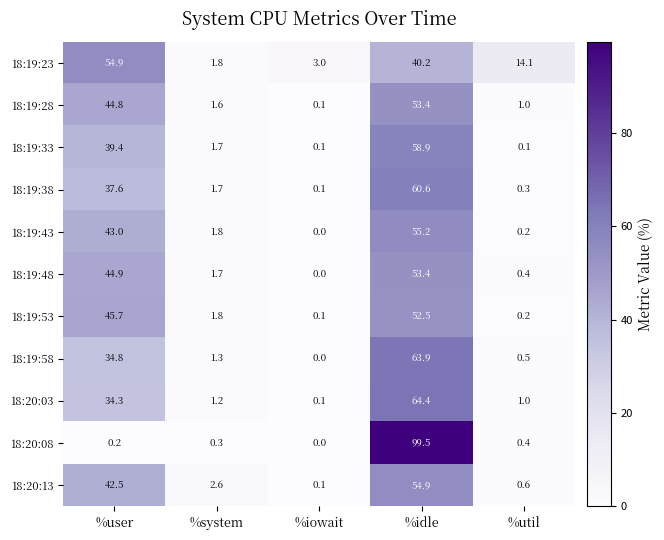

What is the average value of the 18:19:58 series?

20.1